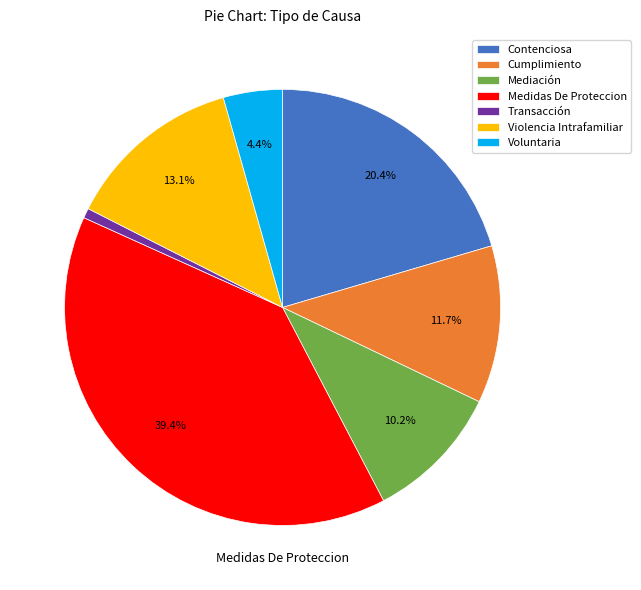

Which has a higher value, Voluntaria or Contenciosa?

Contenciosa